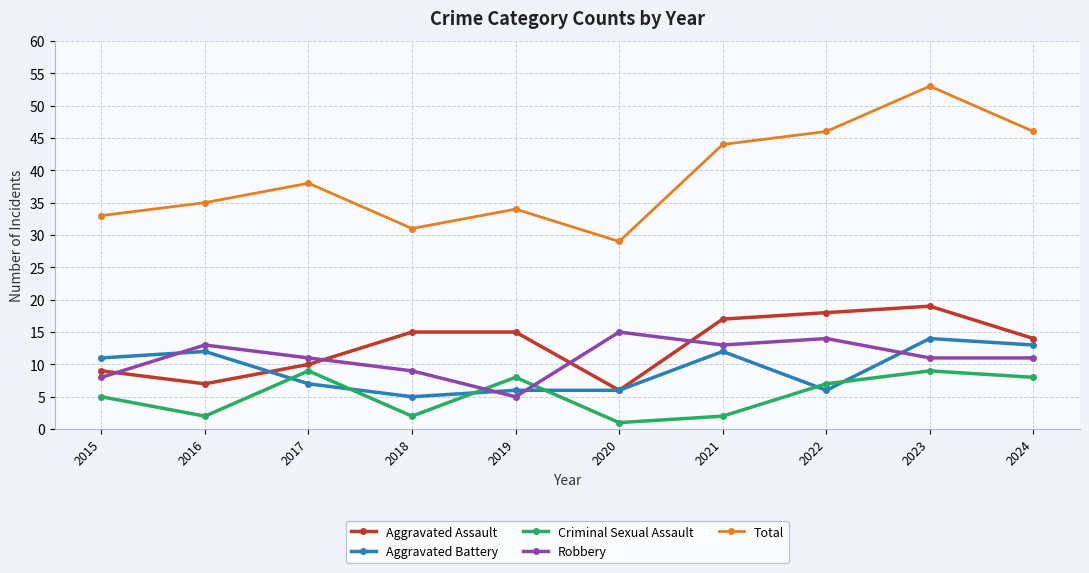

At which category is the sum across all series the highest?

2023